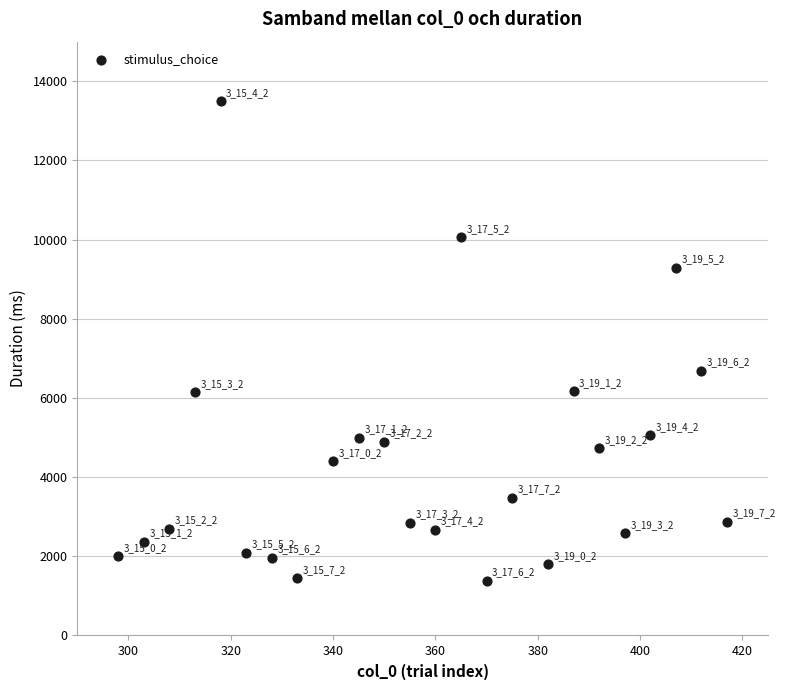

What Y value in the scatter plot is closest to 7432?

6691.6